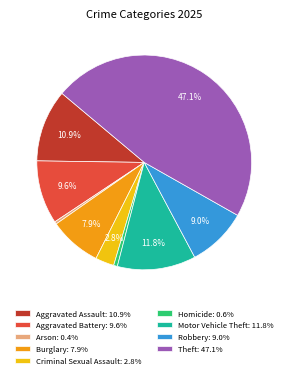

How many segments does this pie chart have?

9